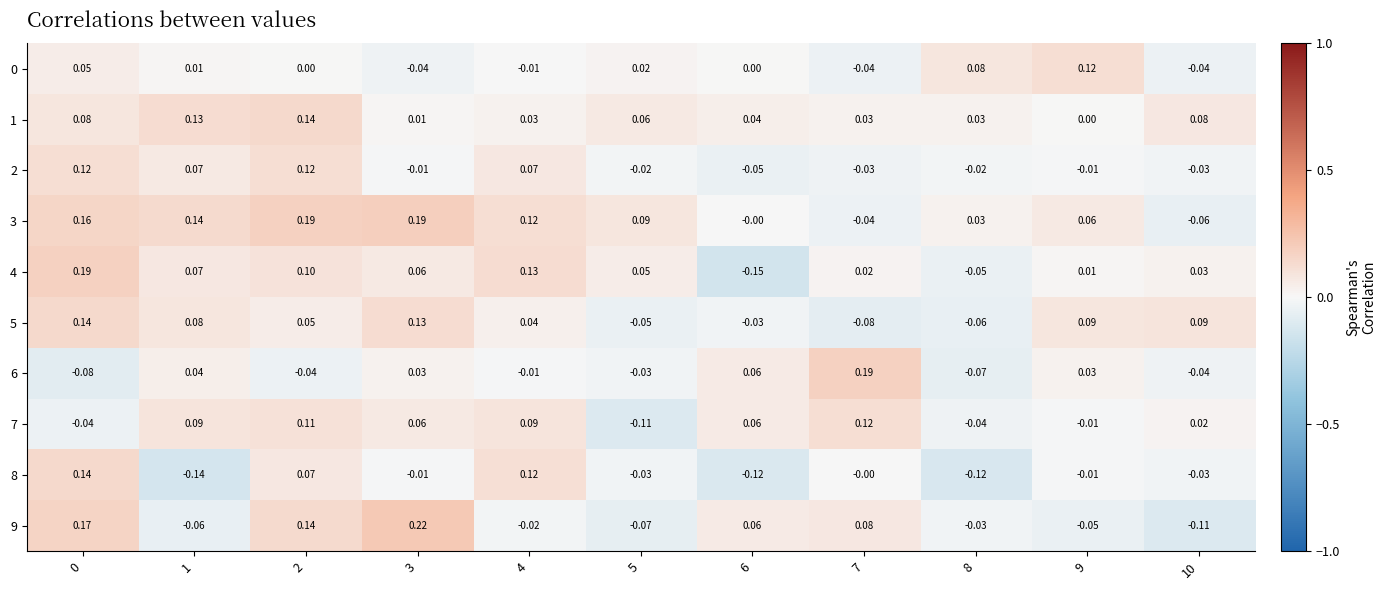

Is the value of 7 at 3 greater than the value of 6 at 2?

Yes